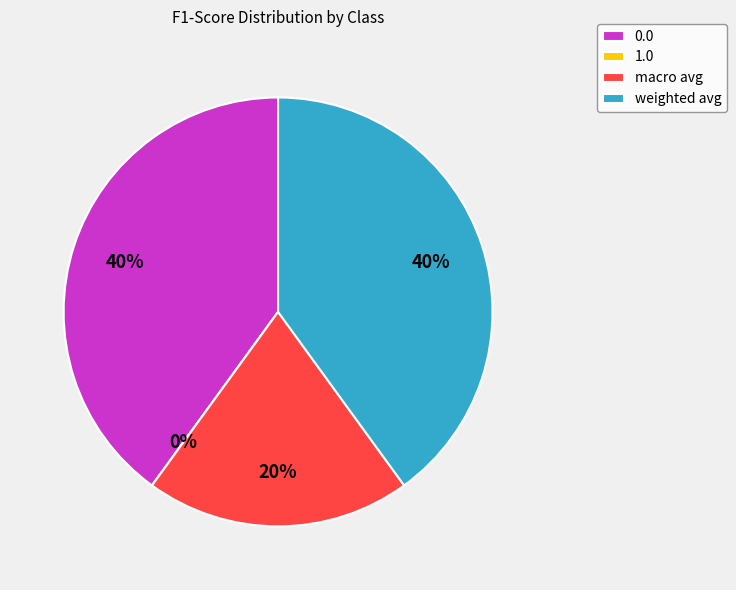

Is there a majority slice in this chart?

No